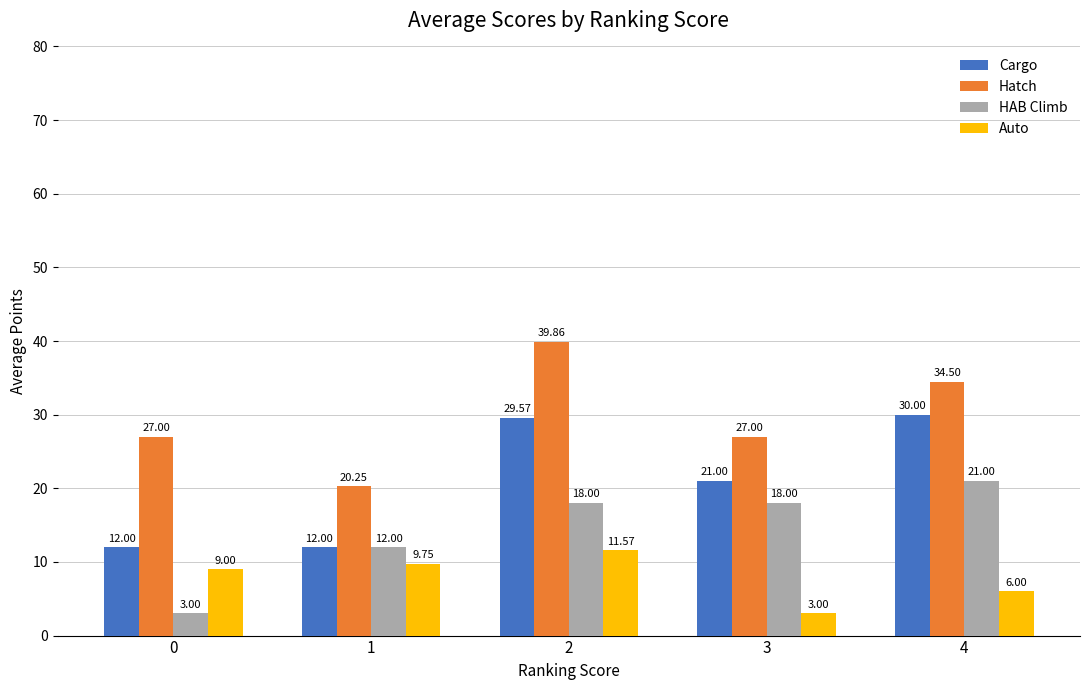

What is the sum of all Cargo values?

104.6